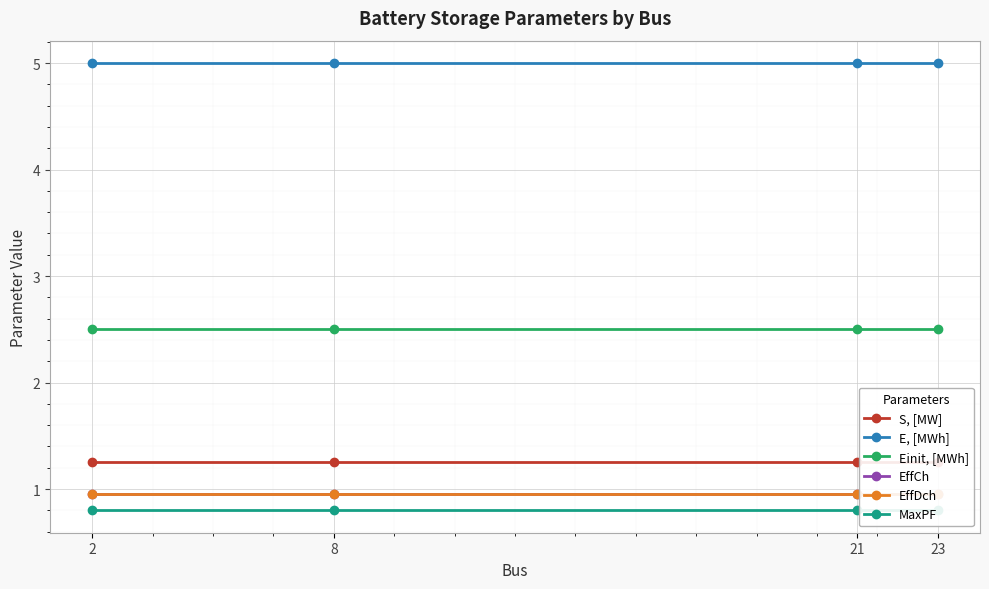

What is the spread (max minus min) of values at 8?

4.2